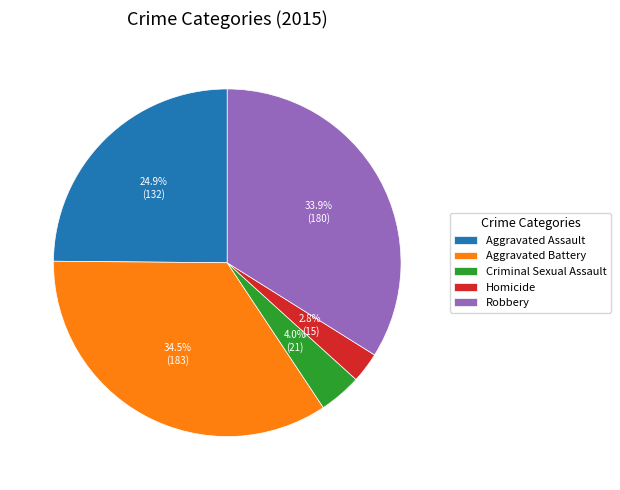

To the nearest percent, what percentage of the pie is Aggravated Assault?

25%